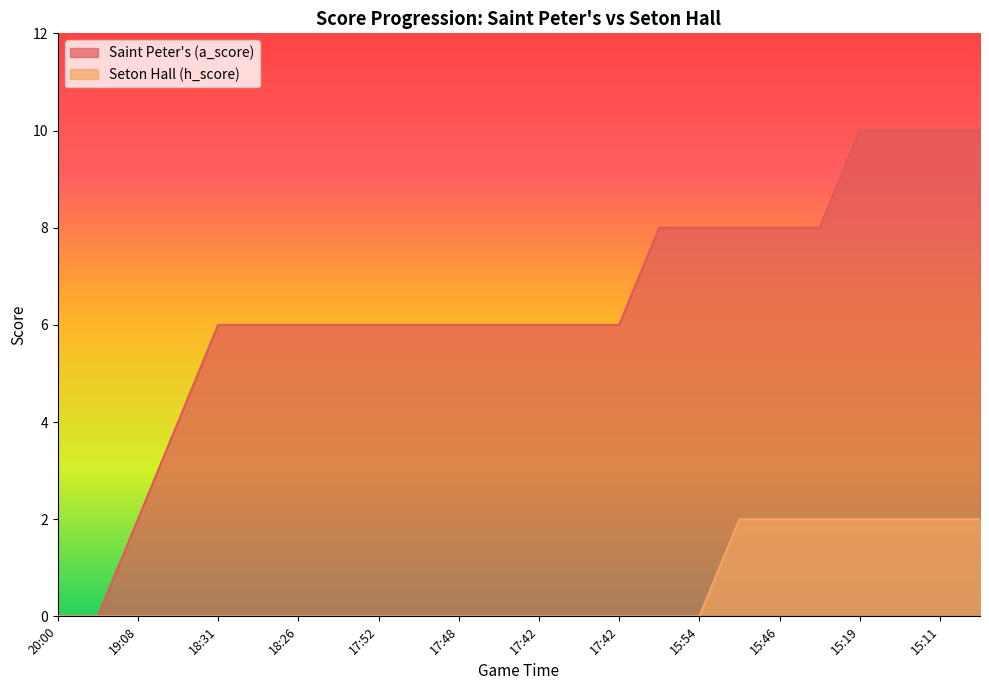

At which label is Seton Hall (h_score) closest to 1?

20:00